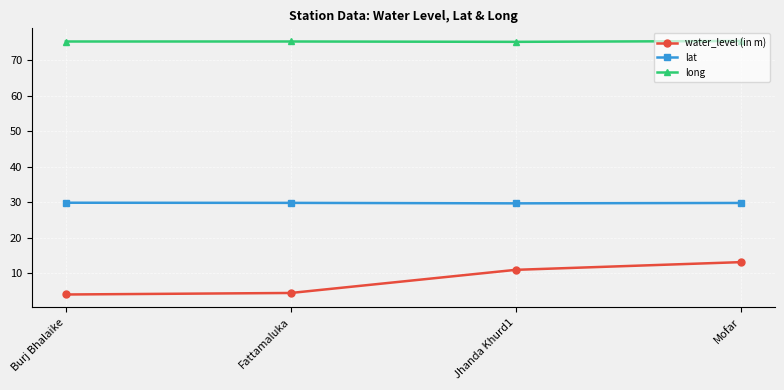

What is the maximum value shown in the chart?

75.4